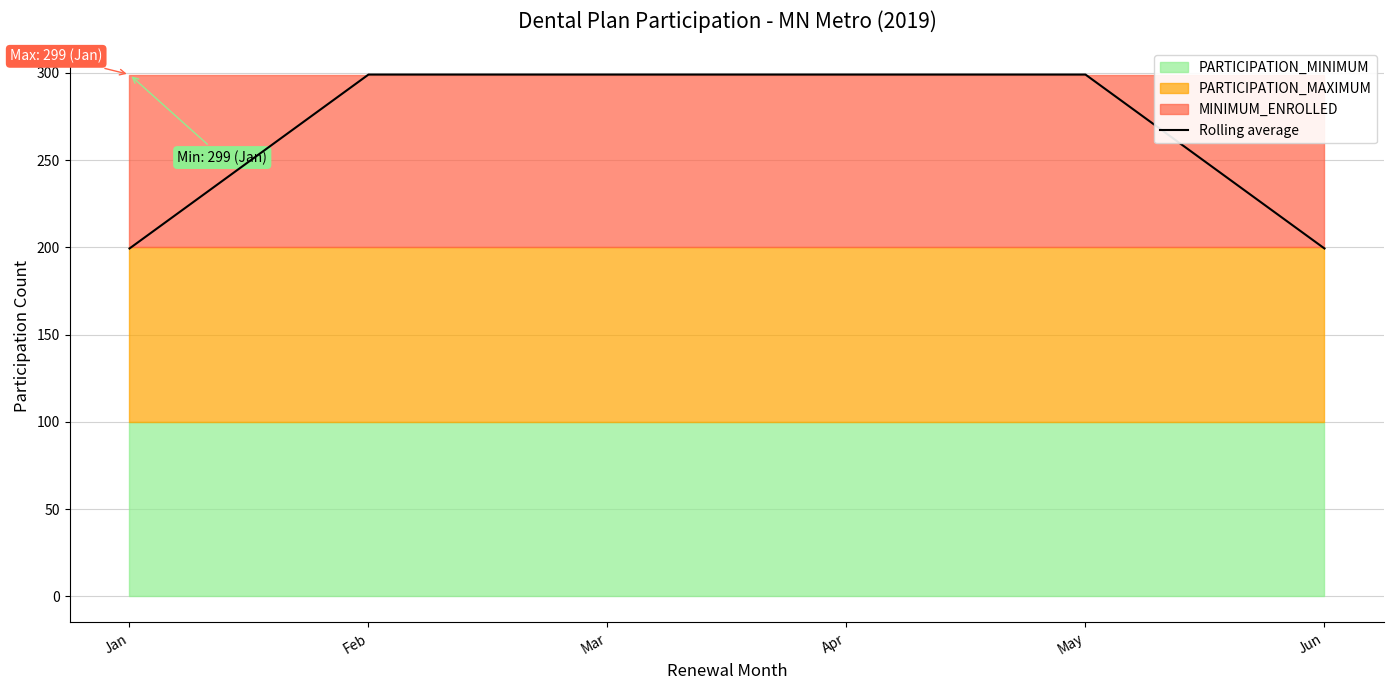

What is the value of the 5th point from the left?

299.0